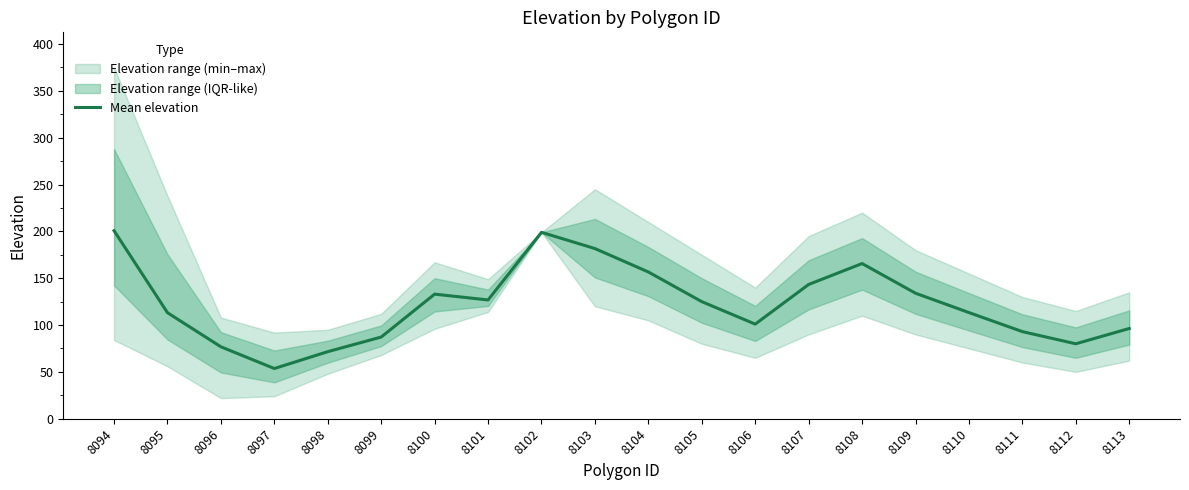

Reading left to right, list all the values displayed in this chart.

8094=200.8	8095=113.2	8096=76.8	8097=53.6	8098=71.6	8099=87.2	8100=133.0	8101=126.8	8102=199.0	8103=181.7	8104=156.7	8105=125.0	8106=101.0	8107=143.3	8108=165.7	8109=134.0	8110=113.3	8111=93.0	8112=80.0	8113=96.3